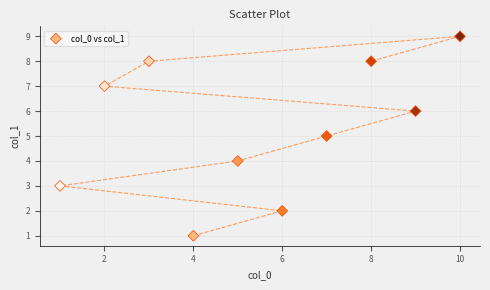

What is the range of X values (max minus min)?

9